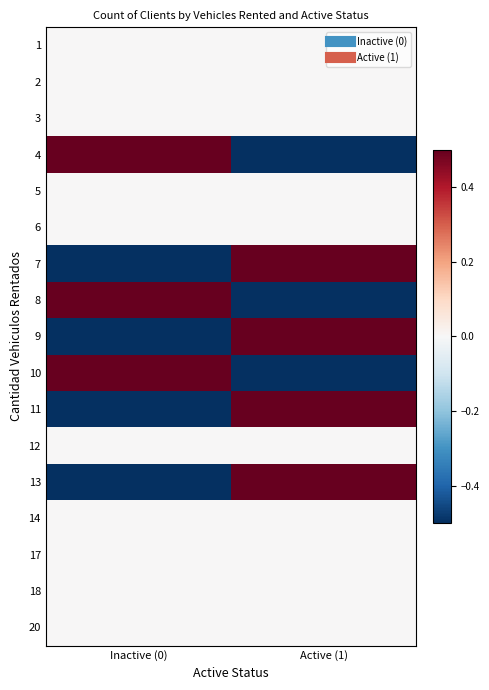

At how many categories does at least one series exceed 0?

2